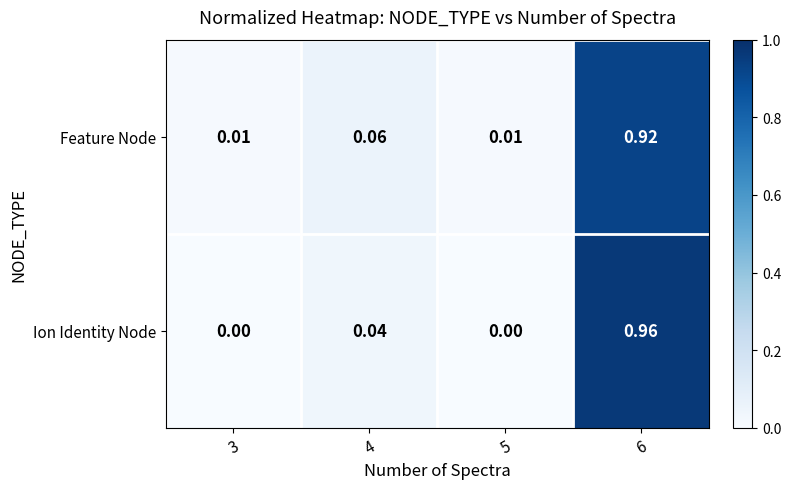

At 3, list the series in order from smallest to largest.

Ion Identity Node, Feature Node